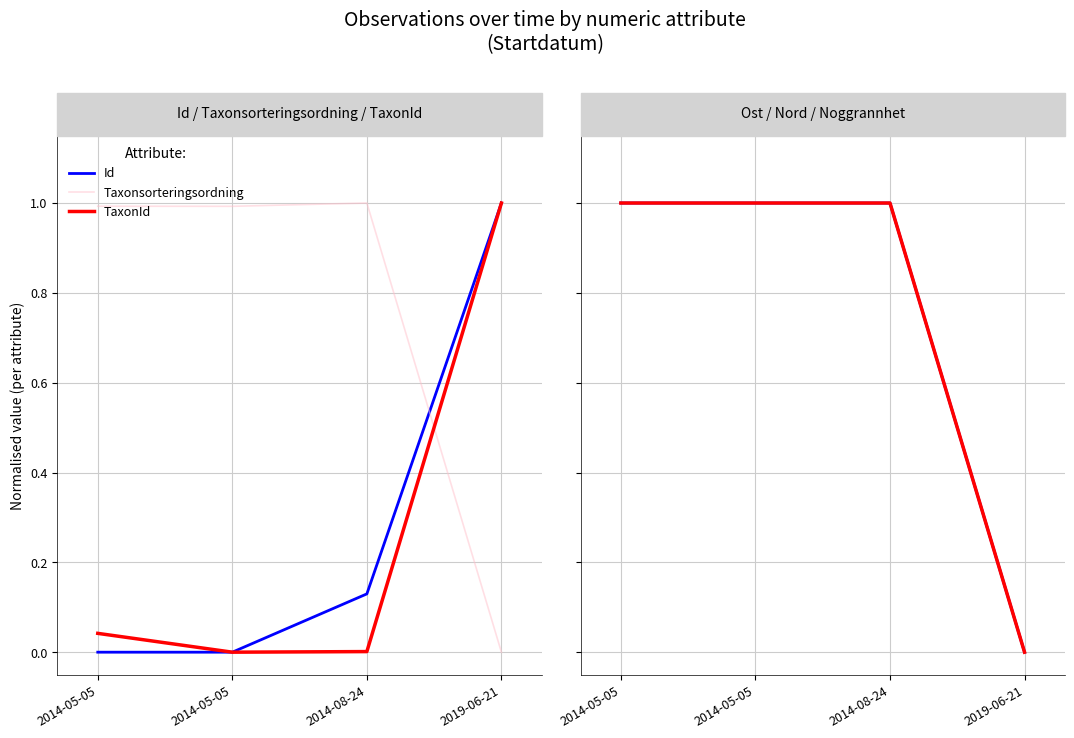

What is the label of the 2nd point from the left?

2014-05-05